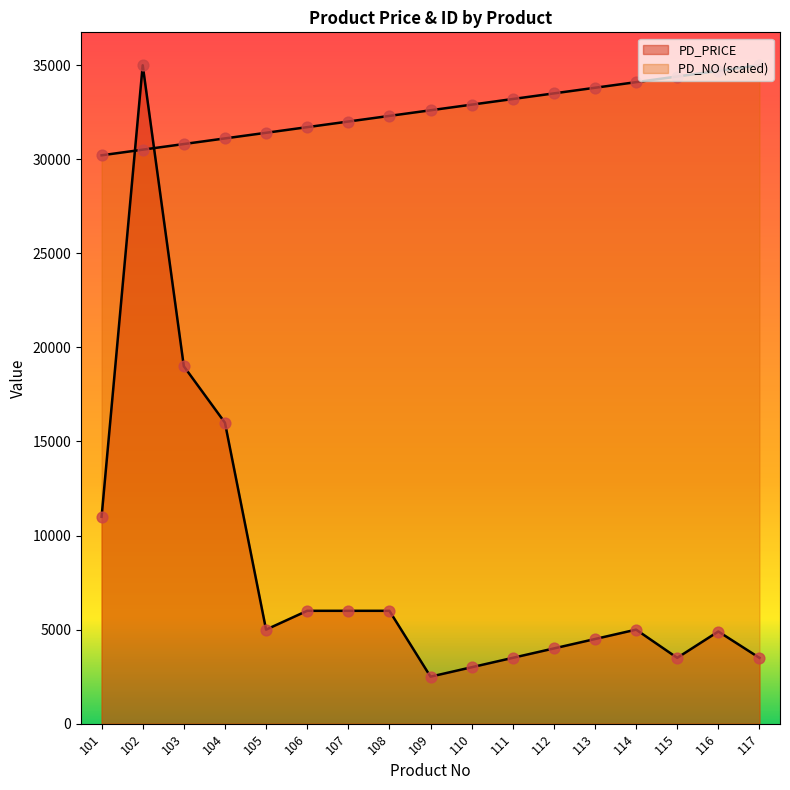

What is the total value across all series at 111?

36705.1